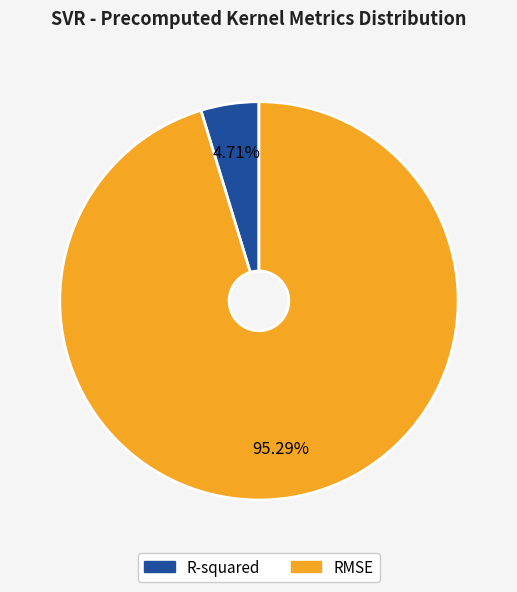

Rank the categories by value from highest to lowest.

RMSE, R-squared